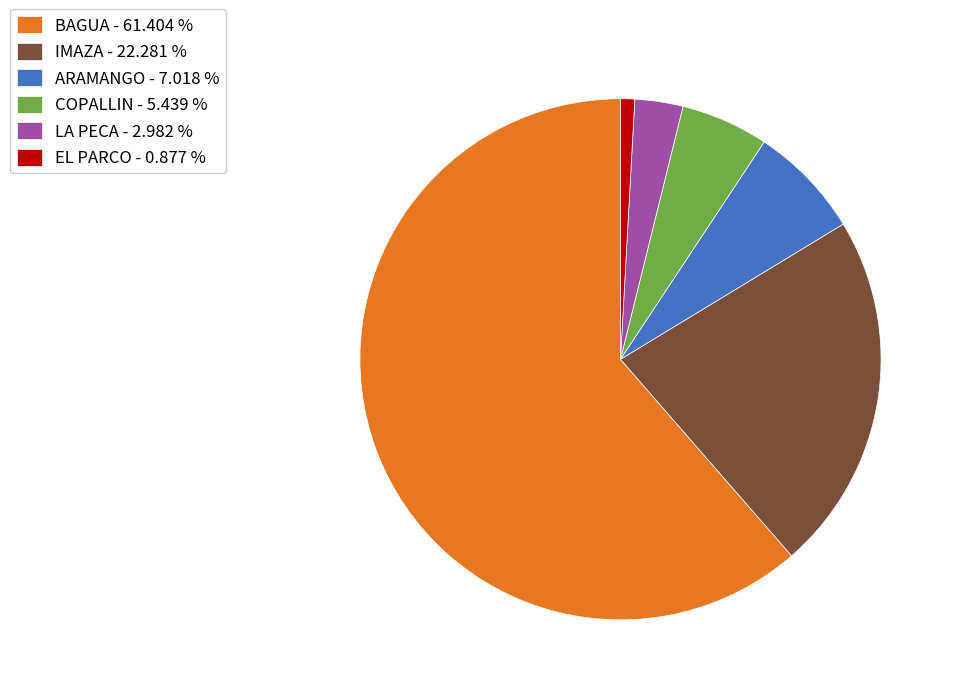

Do COPALLIN - 5.439 % and BAGUA - 61.404 % together represent more than half of the pie?

Yes